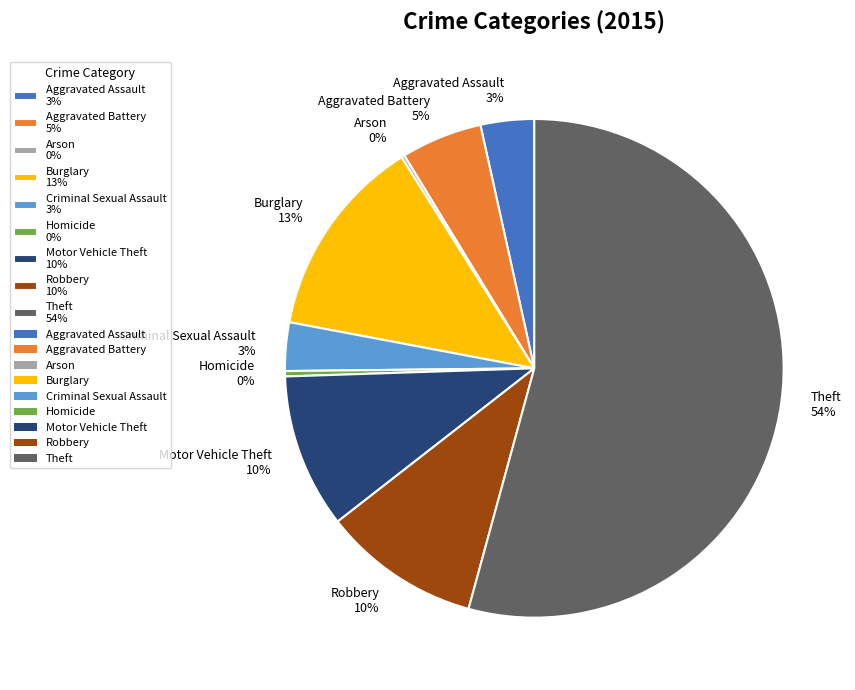

Is it true that Burglary is 13% of the pie?

True